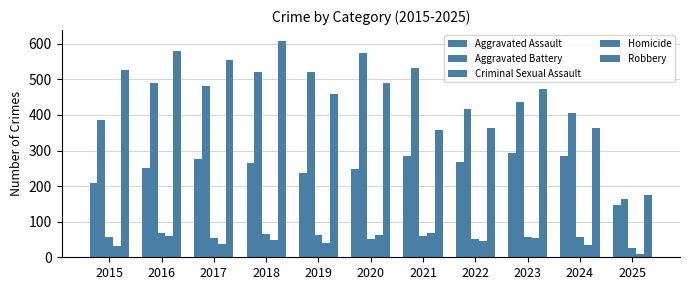

How many categories are shown in the chart?

11